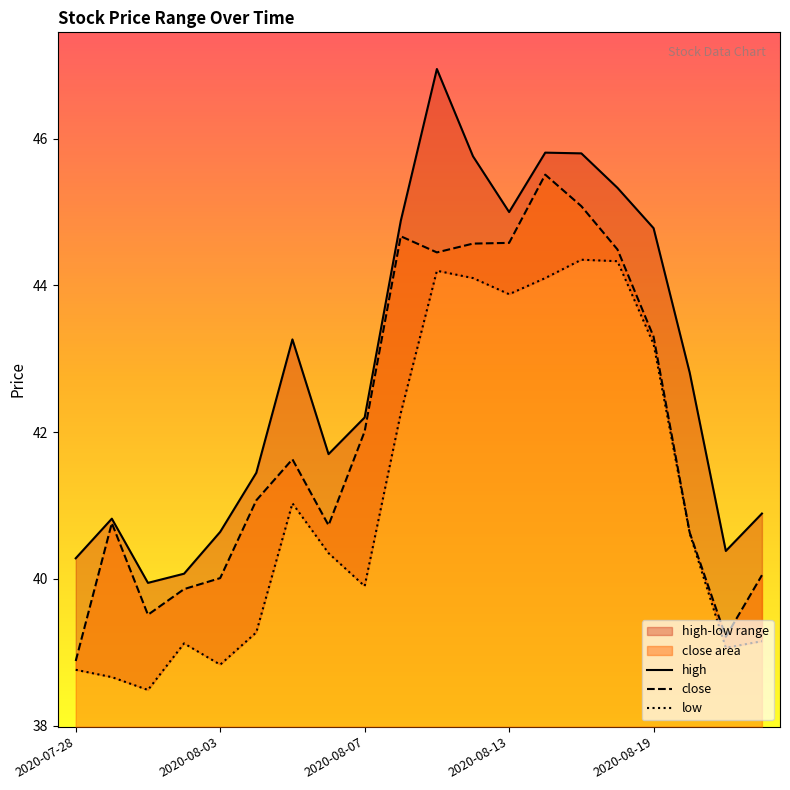

The value of close at 2020-08-13 is 44.6. True or false?

True